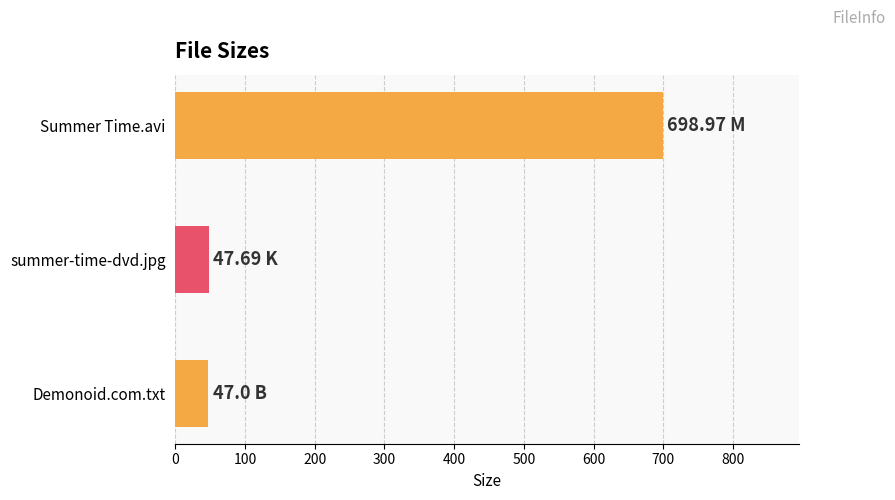

Which label corresponds to the largest value in the chart?

Summer Time.avi